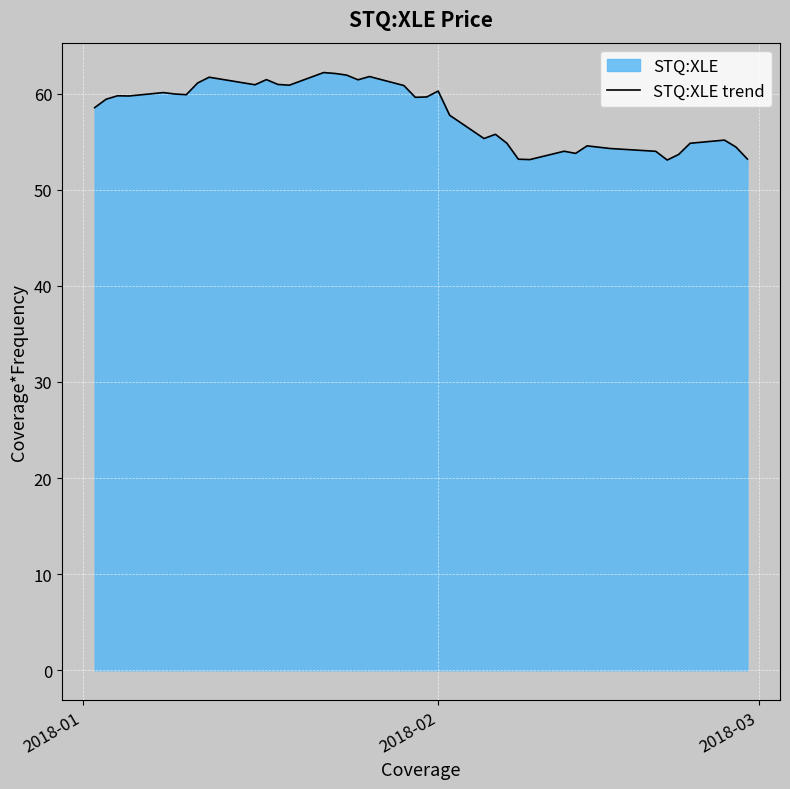

How many points are lower than both their immediate neighbors (excluding endpoints)?

10